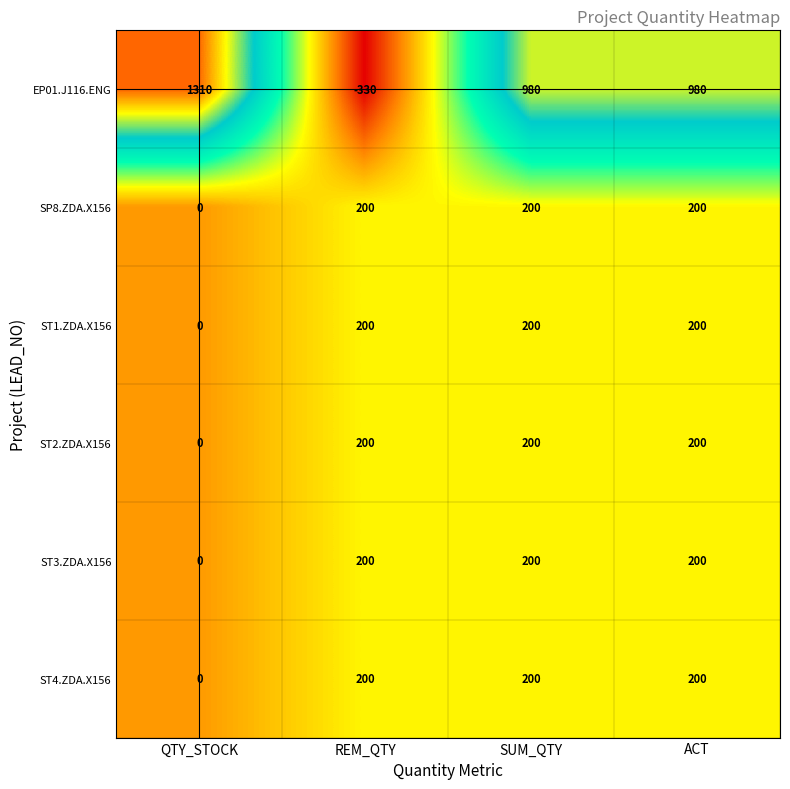

True or false: ST3.ZDA.X156 has a value of 200 at REM_QTY.

True